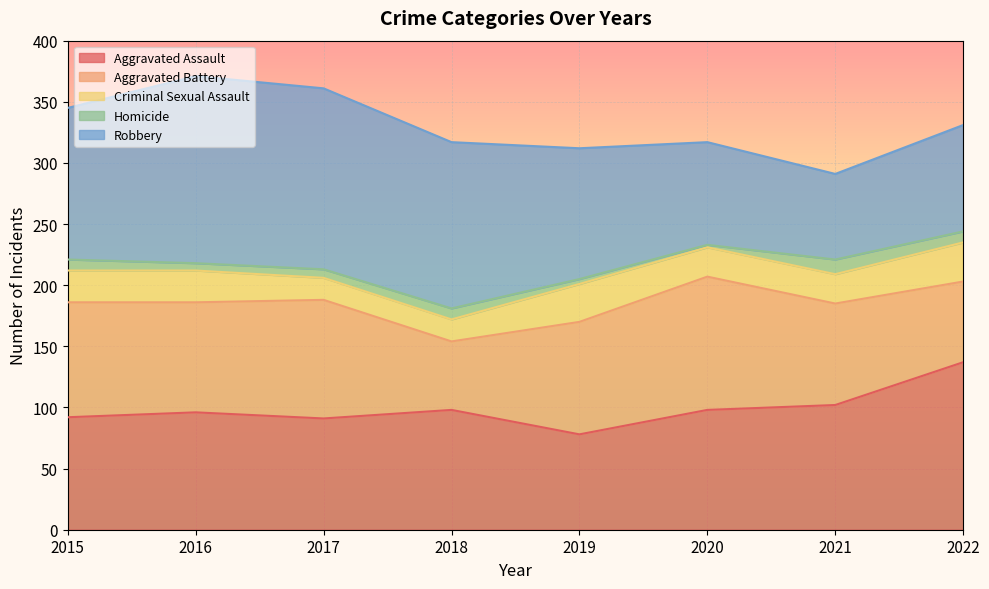

The value of Homicide at 2022 is 9. True or false?

True